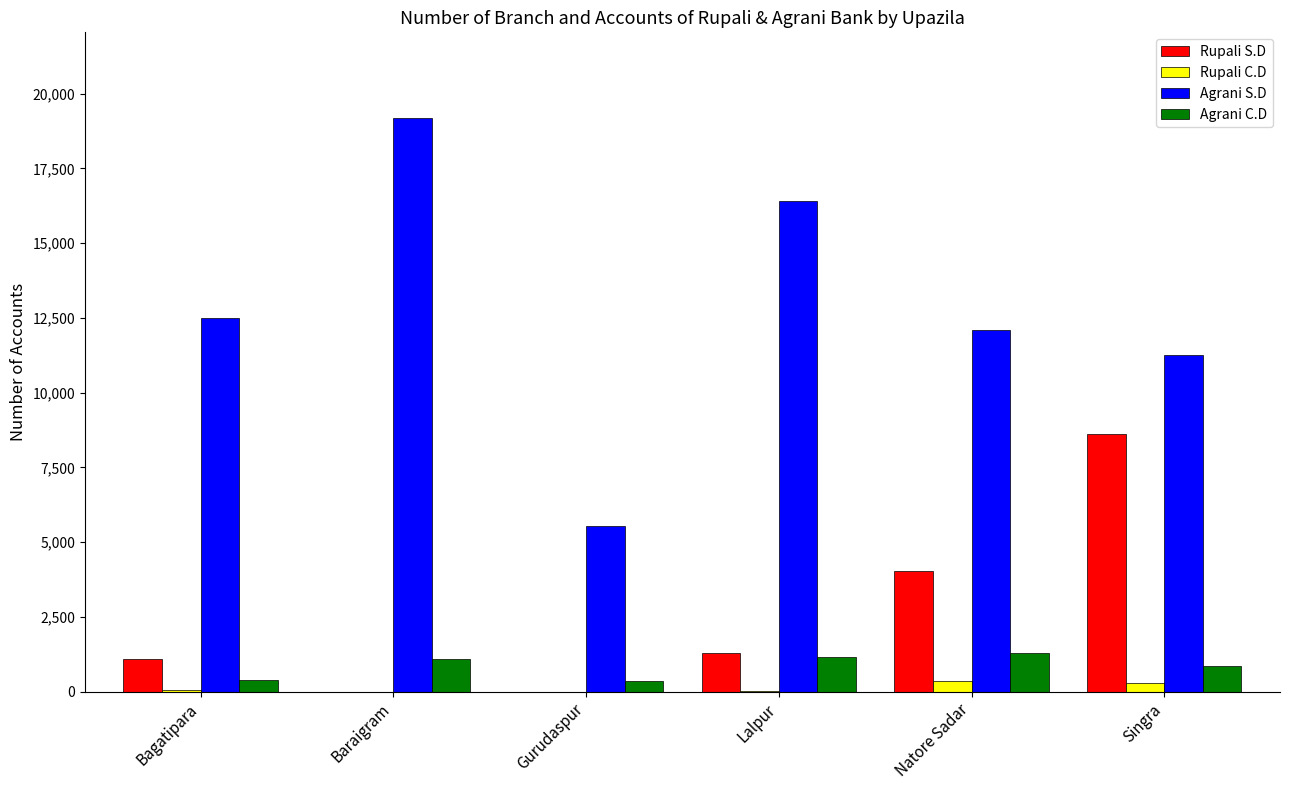

Between Bagatipara and Natore Sadar, which series saw the biggest shift?

Rupali S.D